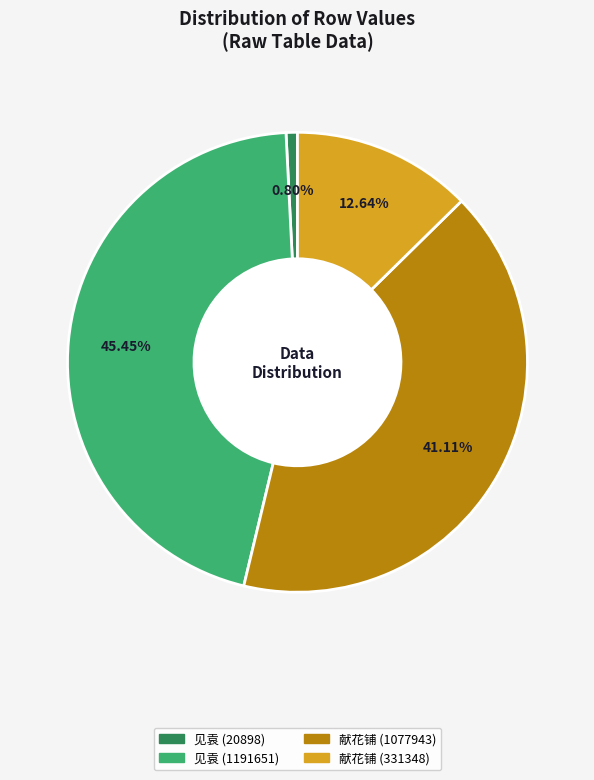

Rank the categories by value from highest to lowest.

见袁 (1191651), 献花铺 (1077943), 献花铺 (331348), 见袁 (20898)